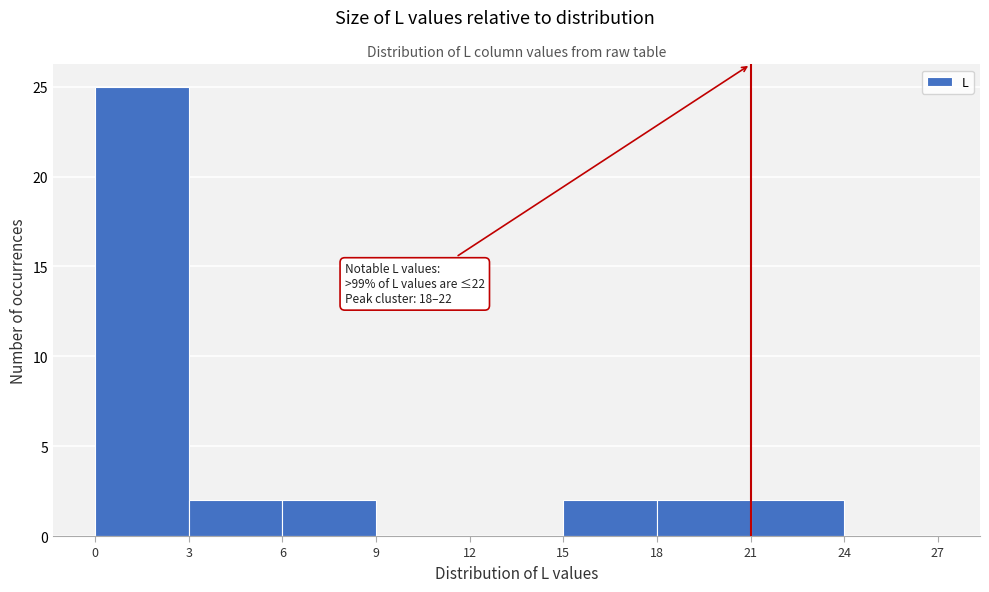

Which range on the x-axis has the tallest bar?

0 to 3